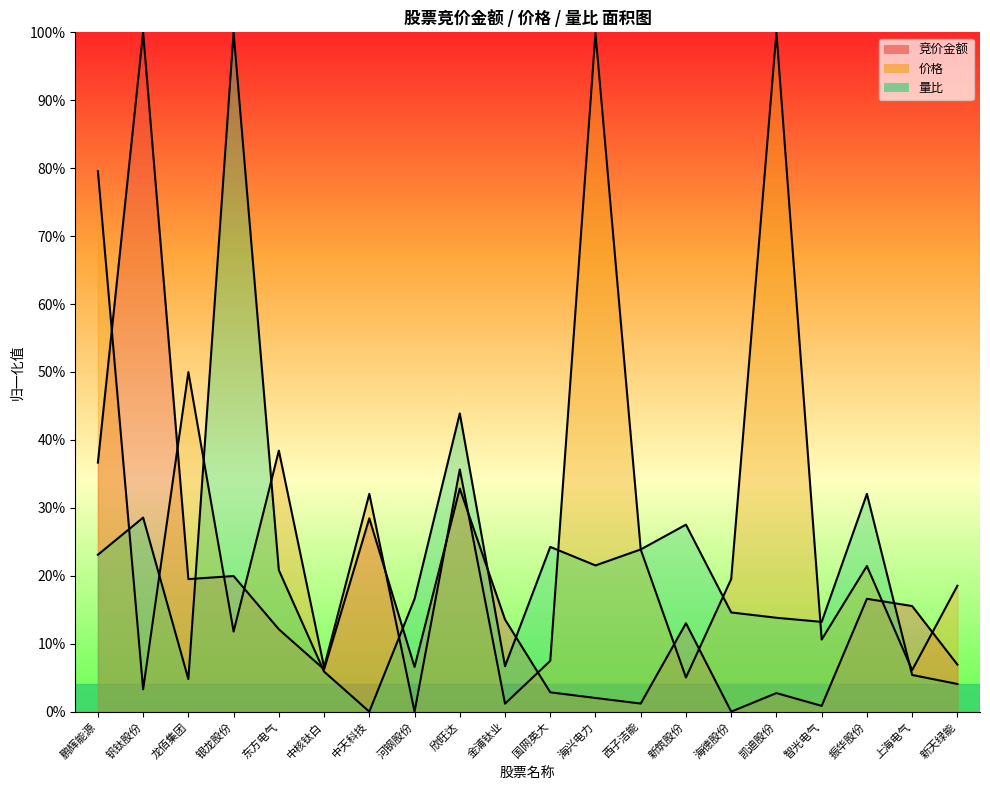

How many values in 价格 are above zero?

19